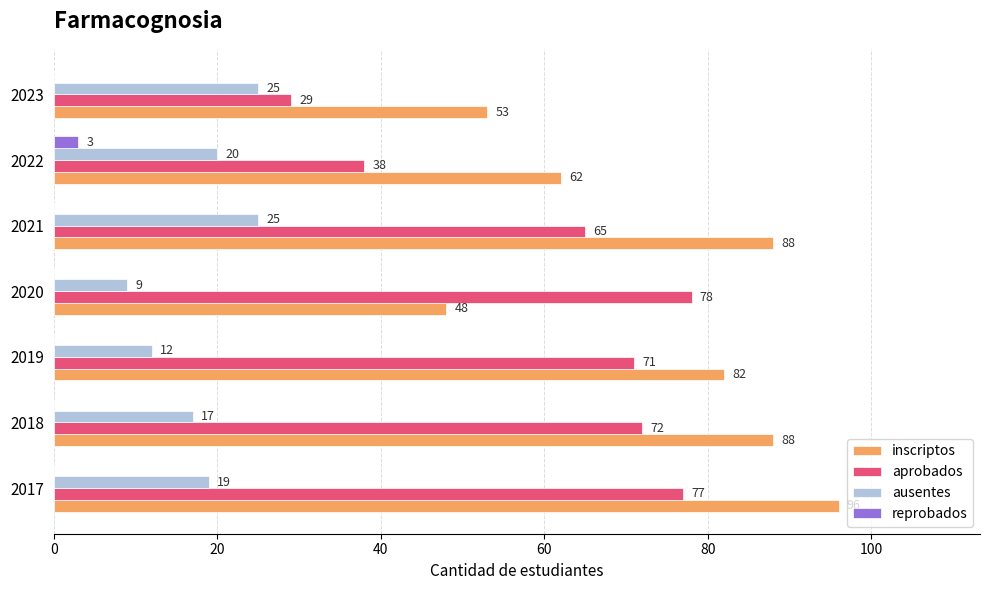

The reprobados series shows 0 at 2019. True or false?

True